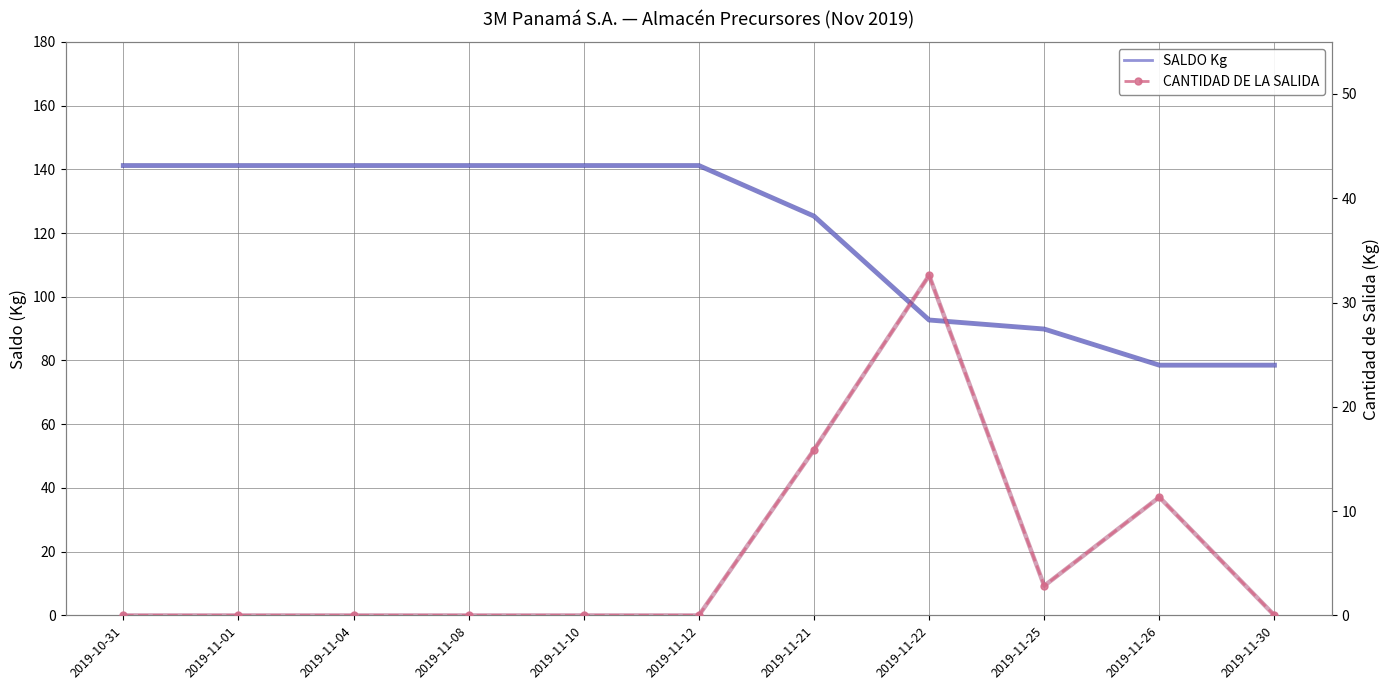

True or false: SALDO Kg and CANTIDAD DE LA SALIDA cross at least once.

False